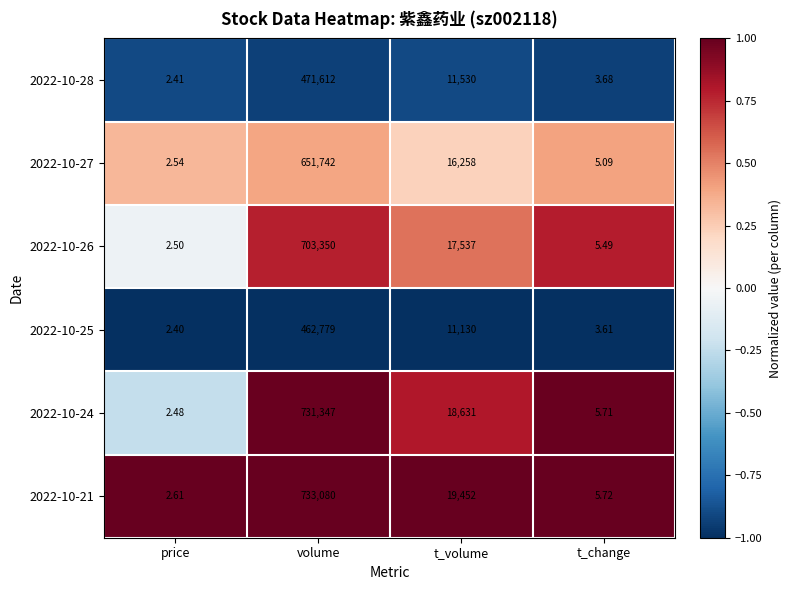

Is the value of 2022-10-27 at t_change greater than the value of 2022-10-24 at t_volume?

No